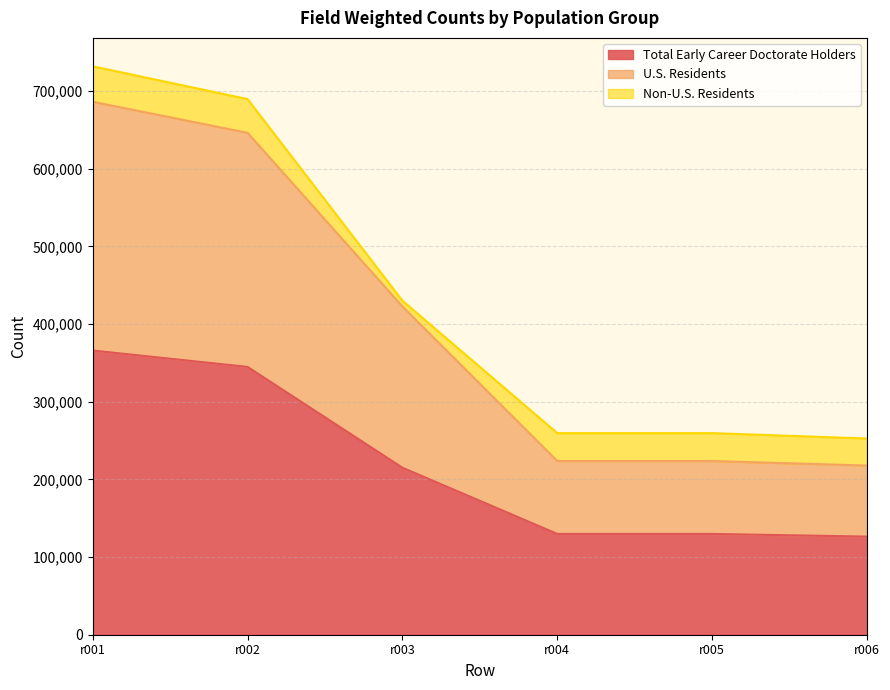

Which series has the widest spread of values?

U.S. Residents